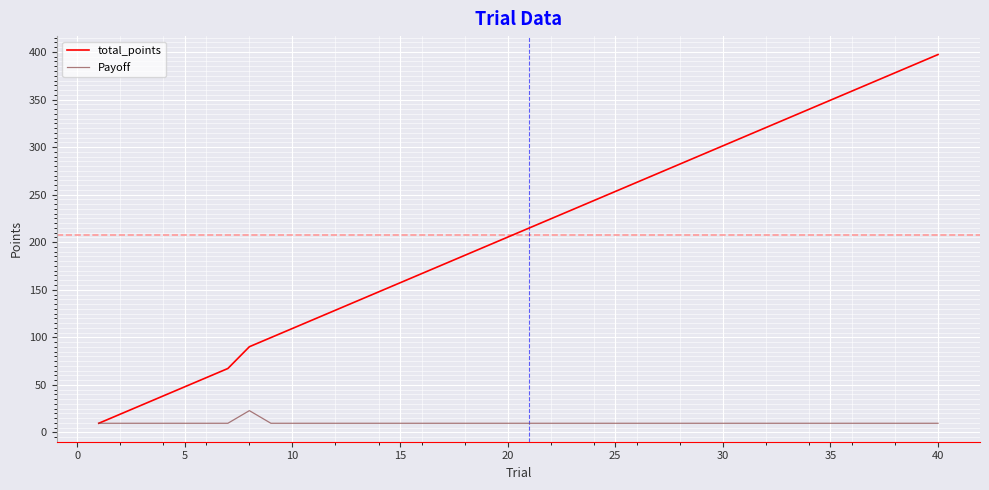

List the series in order of their peak value, highest first.

total_points, Payoff